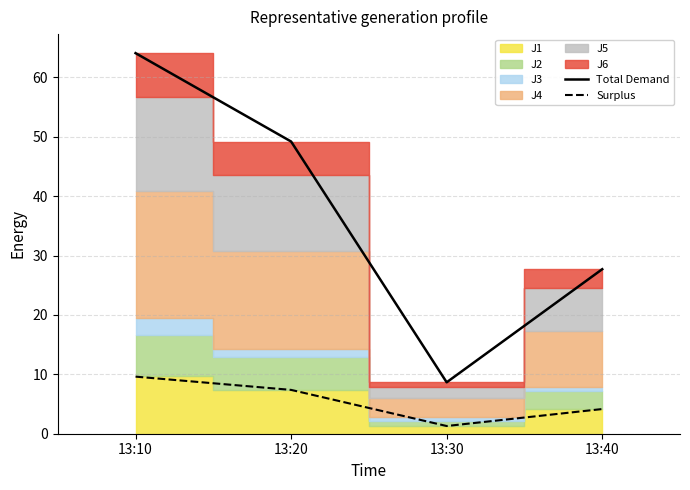

Which label corresponds to the largest value in the chart?

13:10